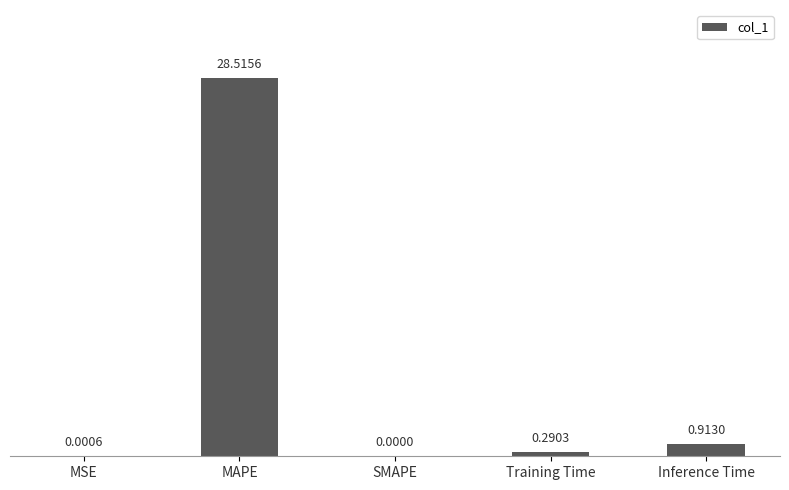

What is the average value?

5.9